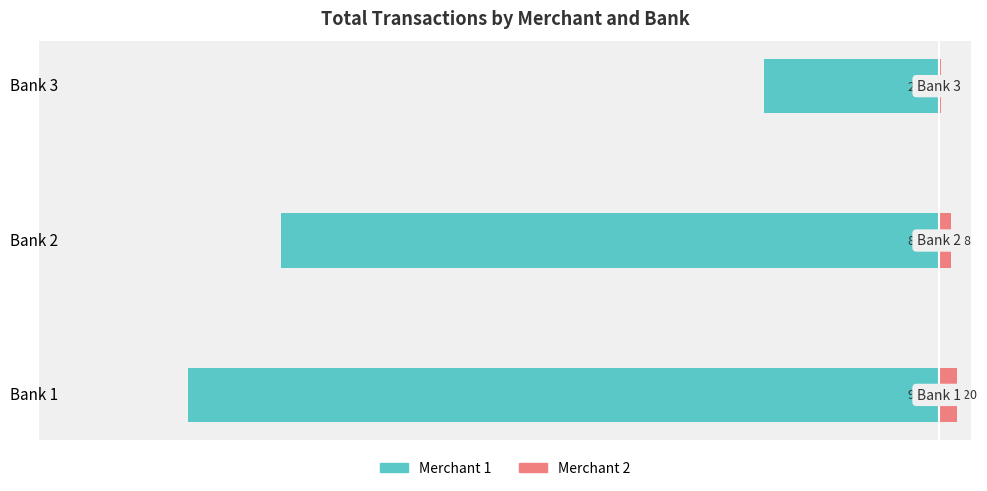

How many categories are shown in the chart?

3